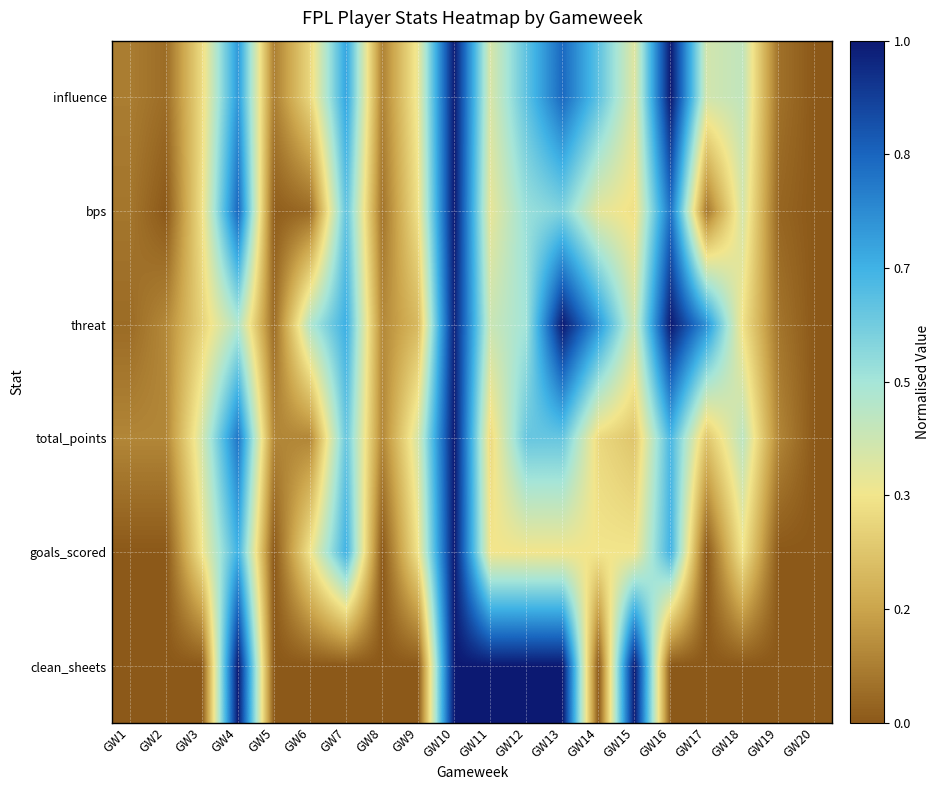

Reading left to right, what are all the values shown in this chart?

influence: GW1=0.1	GW2=0.0	GW3=0.3	GW4=0.7	GW5=0.1	GW6=0.3	GW7=0.7	GW8=0.1	GW9=0.4	GW10=1.0	GW11=0.4	GW12=0.6	GW13=0.8	GW14=0.6	GW15=0.4	GW16=1.0	GW17=0.4	GW18=0.4	GW19=0.1	GW20=0.0
bps: GW1=0.1	GW2=0.0	GW3=0.3	GW4=0.8	GW5=0.0	GW6=0.0	GW7=0.6	GW8=0.1	GW9=0.3	GW10=1.0	GW11=0.4	GW12=0.5	GW13=0.6	GW14=0.4	GW15=0.3	GW16=0.8	GW17=0.1	GW18=0.4	GW19=0.0	GW20=0.0
threat: GW1=0.0	GW2=0.1	GW3=0.3	GW4=0.5	GW5=0.0	GW6=0.5	GW7=0.7	GW8=0.1	GW9=0.2	GW10=1.0	GW11=0.4	GW12=0.5	GW13=1.0	GW14=0.7	GW15=0.4	GW16=1.0	GW17=0.7	GW18=0.3	GW19=0.1	GW20=0.0
total_points: GW1=0.1	GW2=0.1	GW3=0.4	GW4=0.8	GW5=0.1	GW6=0.1	GW7=0.6	GW8=0.1	GW9=0.4	GW10=1.0	GW11=0.3	GW12=0.6	GW13=0.6	GW14=0.3	GW15=0.2	GW16=0.7	GW17=0.2	GW18=0.5	GW19=0.1	GW20=0.0
goals_scored: GW1=0.0	GW2=0.0	GW3=0.3	GW4=0.7	GW5=0.0	GW6=0.3	GW7=0.7	GW8=0.0	GW9=0.3	GW10=1.0	GW11=0.3	GW12=0.3	GW13=0.3	GW14=0.3	GW15=0.3	GW16=0.7	GW17=0.0	GW18=0.3	GW19=0.0	GW20=0.0
clean_sheets: GW1=0.0	GW2=0.0	GW3=0.0	GW4=1.0	GW5=0.0	GW6=0.0	GW7=0.0	GW8=0.0	GW9=0.0	GW10=1.0	GW11=1.0	GW12=1.0	GW13=1.0	GW14=0.0	GW15=1.0	GW16=0.0	GW17=0.0	GW18=0.0	GW19=0.0	GW20=0.0